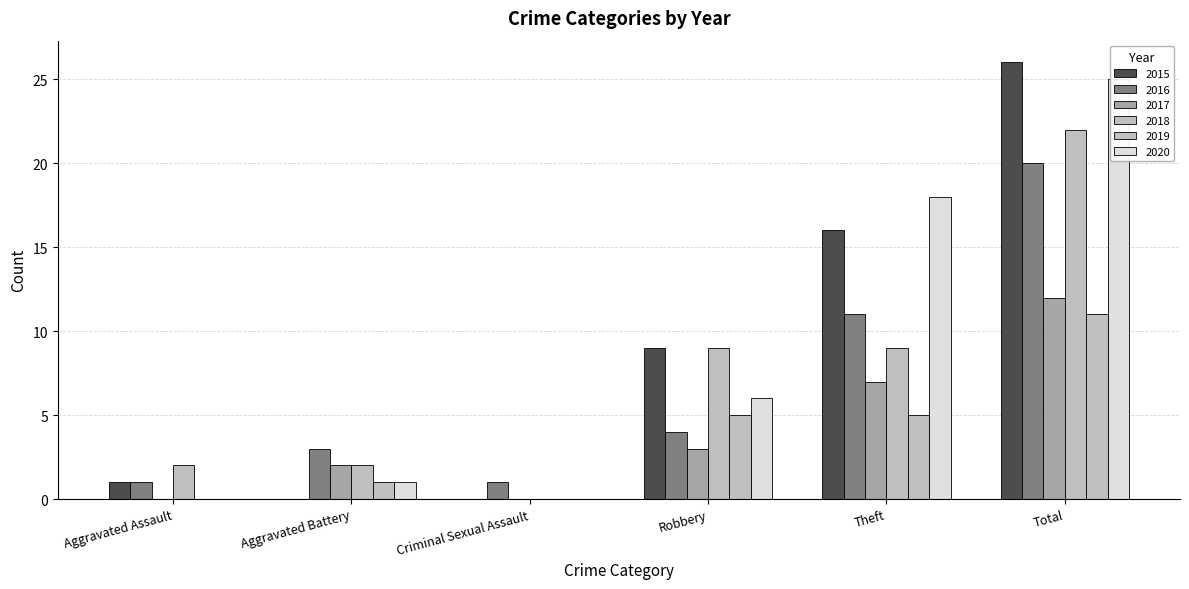

Reading left to right, transcribe all the data shown in this chart.

2015: Aggravated Assault=1	Aggravated Battery=0	Criminal Sexual Assault=0	Robbery=9	Theft=16	Total=26
2016: Aggravated Assault=1	Aggravated Battery=3	Criminal Sexual Assault=1	Robbery=4	Theft=11	Total=20
2017: Aggravated Assault=0	Aggravated Battery=2	Criminal Sexual Assault=0	Robbery=3	Theft=7	Total=12
2018: Aggravated Assault=2	Aggravated Battery=2	Criminal Sexual Assault=0	Robbery=9	Theft=9	Total=22
2019: Aggravated Assault=0	Aggravated Battery=1	Criminal Sexual Assault=0	Robbery=5	Theft=5	Total=11
2020: Aggravated Assault=0	Aggravated Battery=1	Criminal Sexual Assault=0	Robbery=6	Theft=18	Total=25